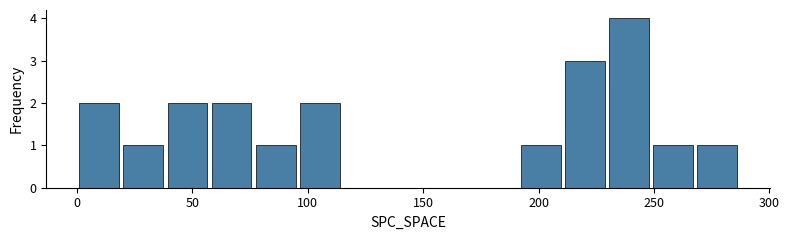

Around what value on the x-axis is the tallest bar? Give the approximate position of its centre, as read against the axis.

240